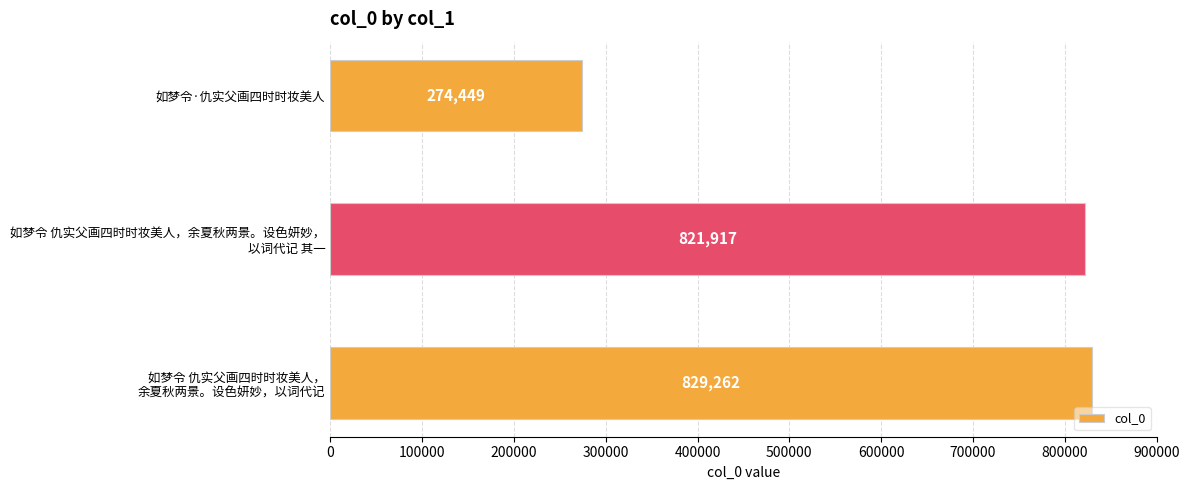

Where is the data nearest to the value 551855?

如梦令 仇实父画四时时妆美人，余夏秋两景。设色妍妙，
以词代记 其一